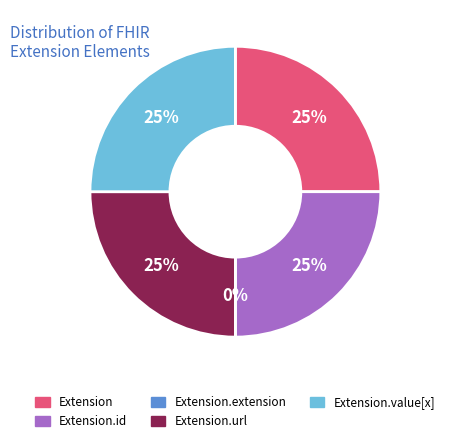

Does any single category account for the majority?

No